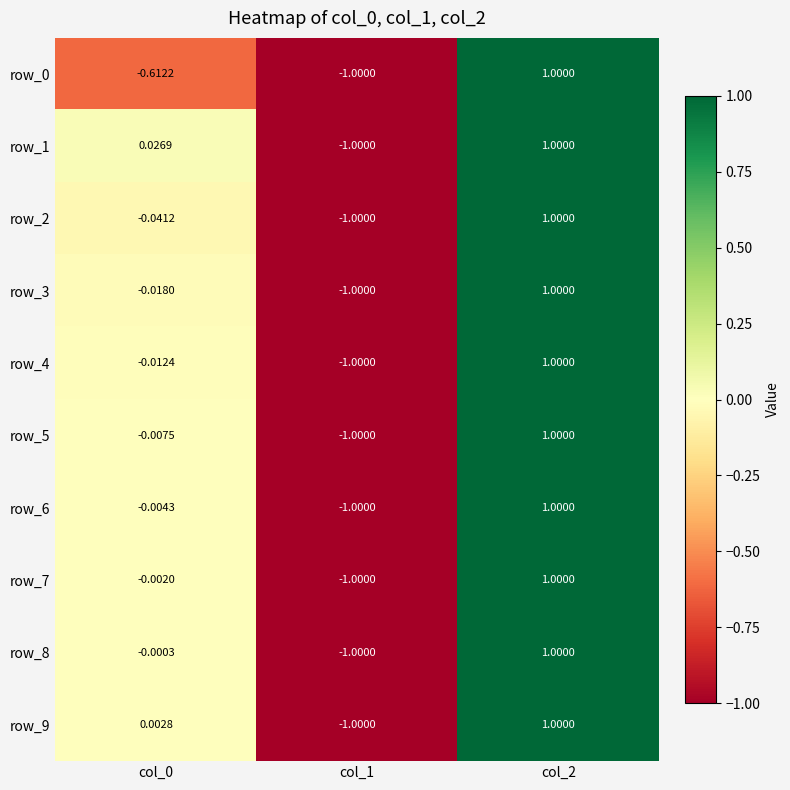

How many values in row_4 are below zero?

2